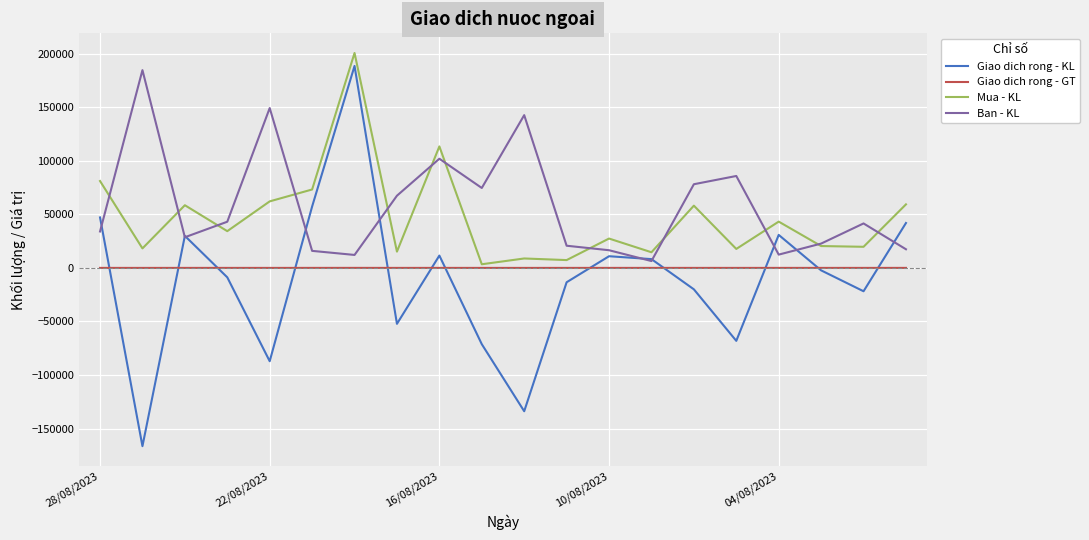

Which series has the largest range (max minus min)?

Giao dich rong - KL